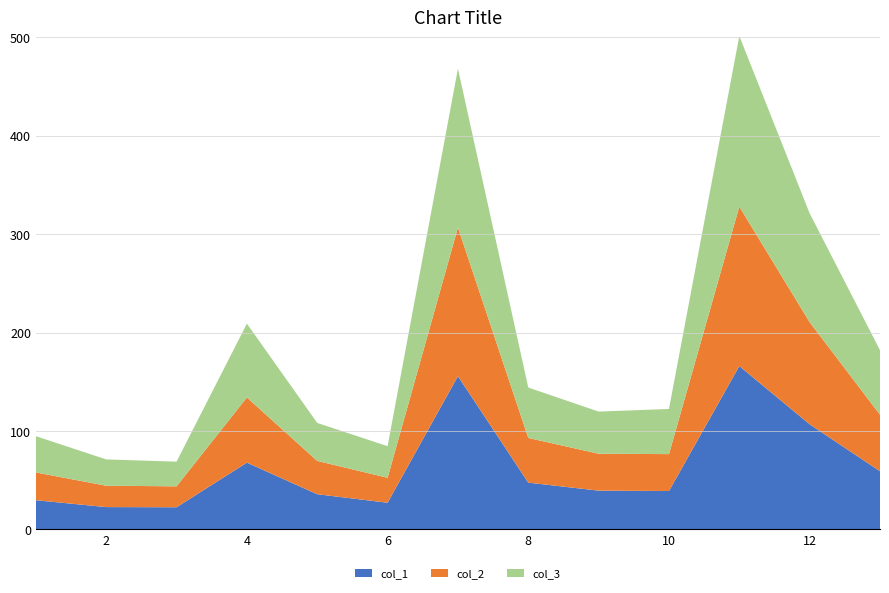

Reading left to right, transcribe all the data shown in this chart.

col_1: 29.7	22.8	22.6	67.9	35.8	27.2	155.8	47.6	39.5	39.1	166.0	106.9	59.2
col_2: 28.2	21.7	21.2	66.2	33.8	25.3	151.0	45.4	37.5	37.5	162.0	103.7	57.4
col_3: 36.9	26.7	25.1	75.0	38.6	32.1	161.4	51.2	42.8	45.9	173.3	110.5	65.5